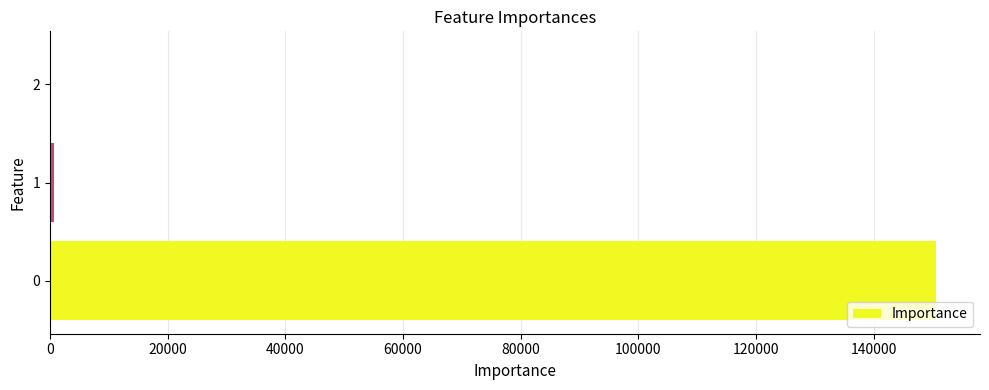

The value at 0 is 102977.9. True or false?

False